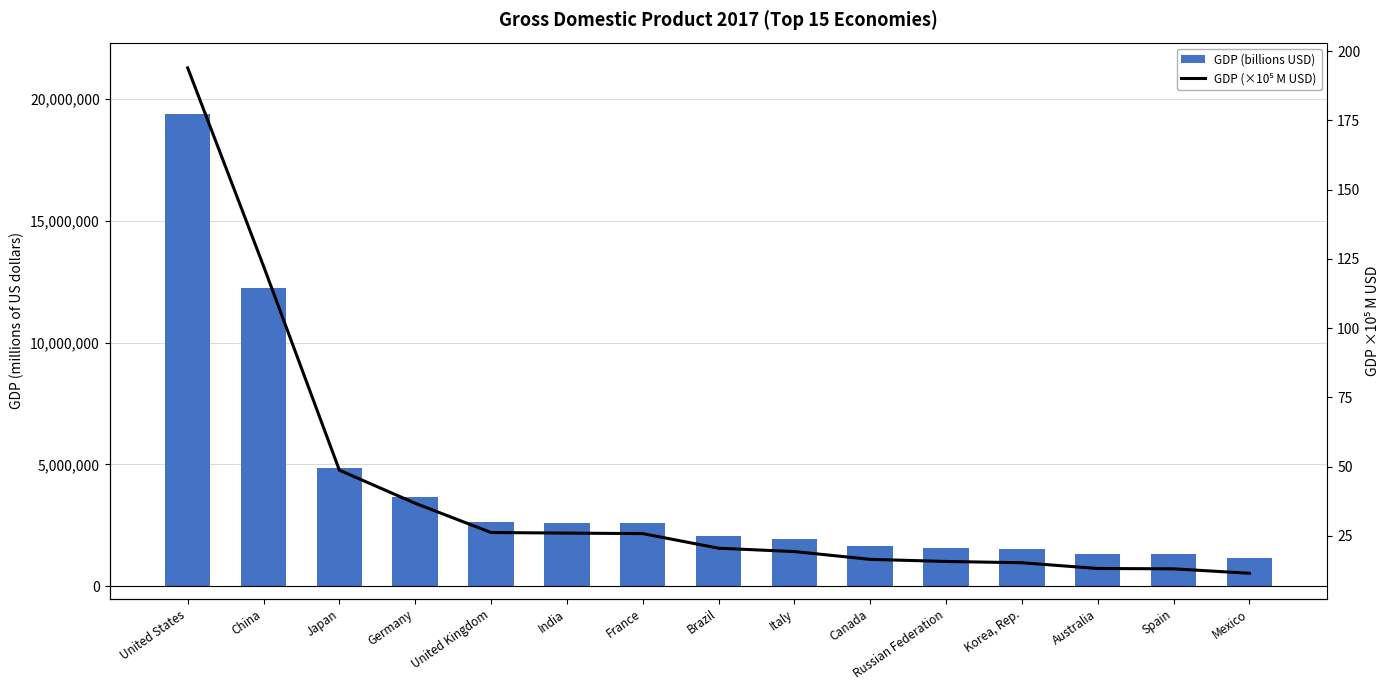

What is the spread (max minus min) of values at Russian Federation?

1577508.2